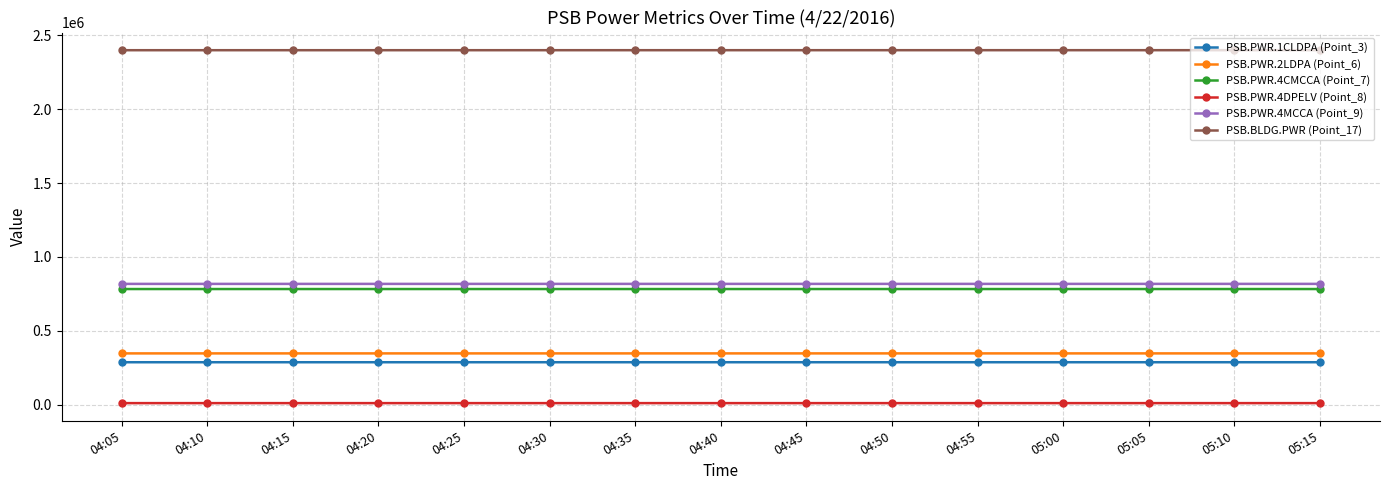

True or false: PSB.PWR.1CLDPA (Point_3) has a value of 287408 at 05:00.

True